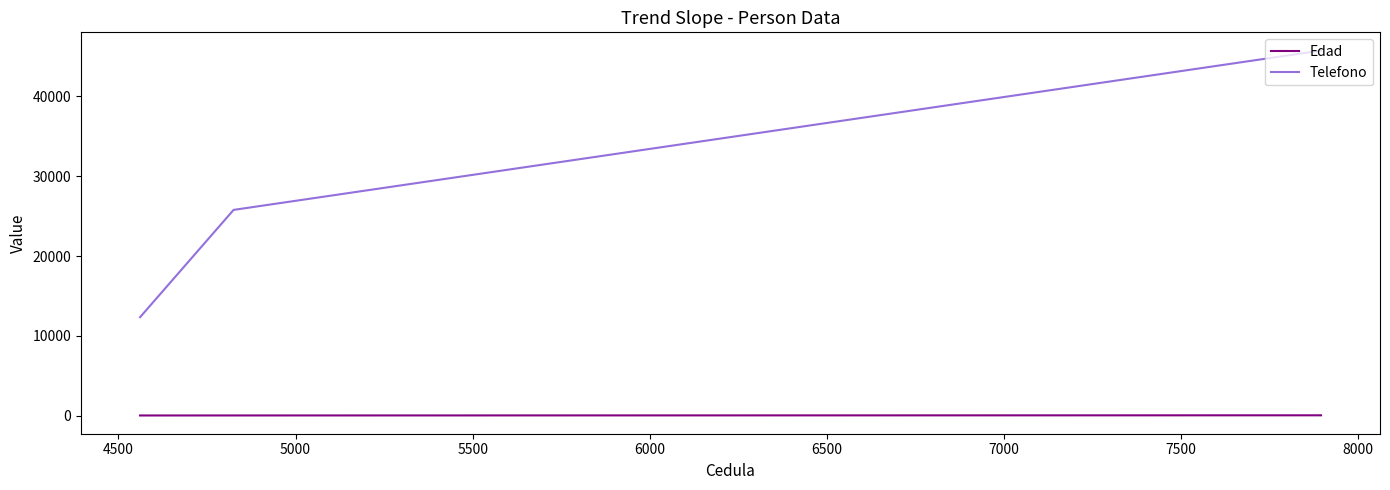

List the series in order of their overall mean, highest first.

Telefono, Edad